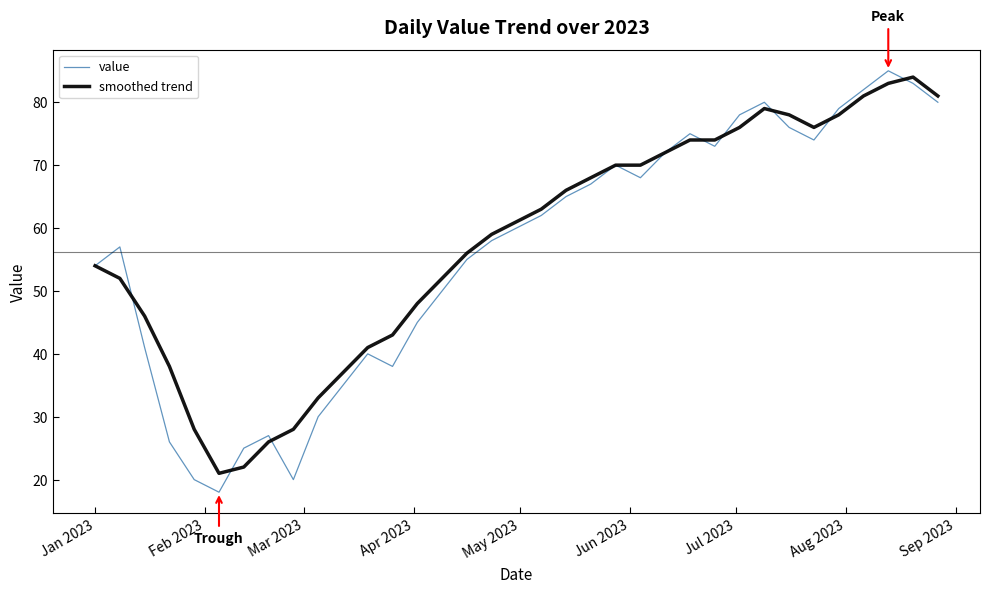

What is the minimum value for smoothed trend?

21